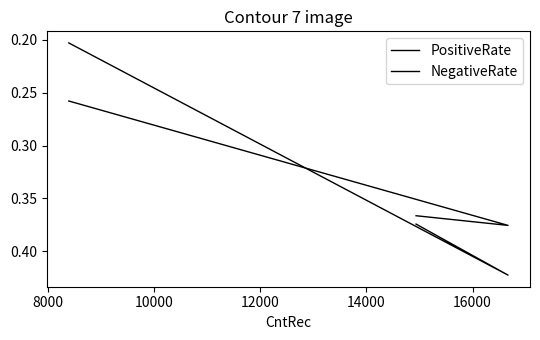

How many lines are shown in the chart?

2